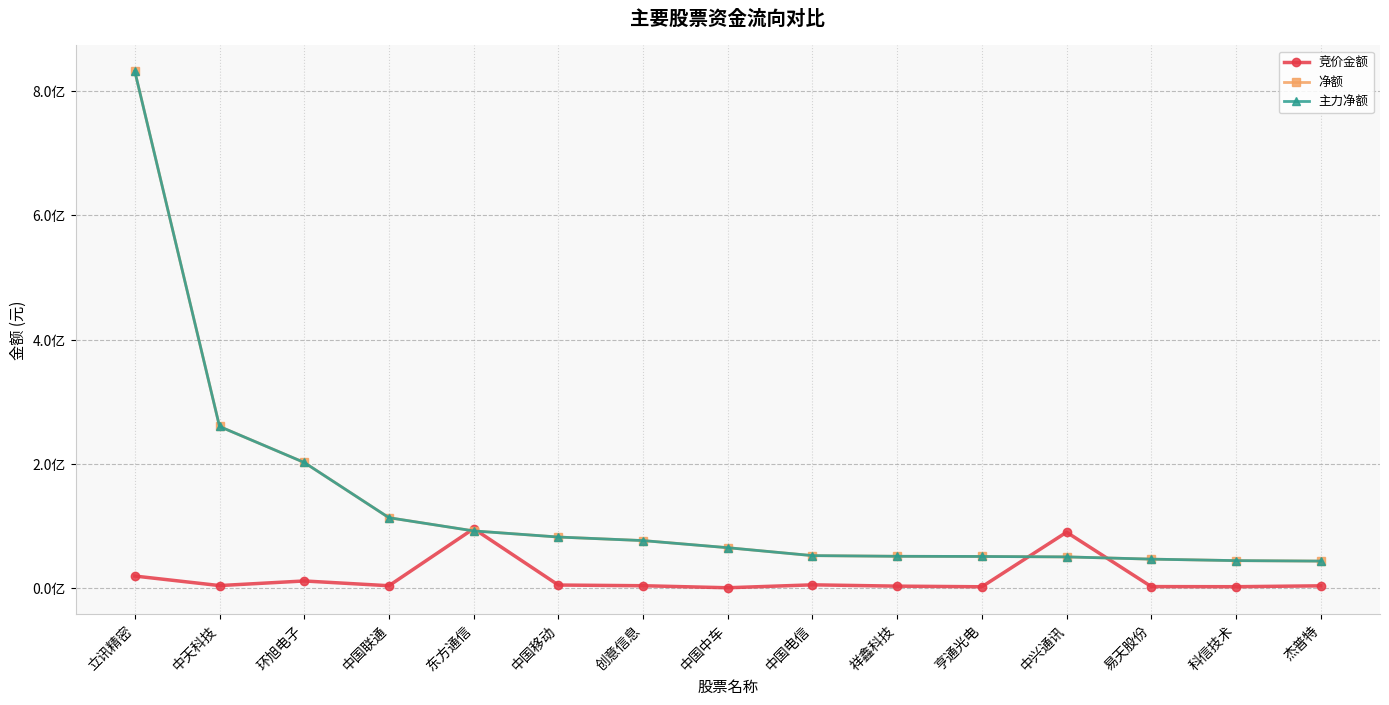

What are all the series names shown in the legend?

竞价金额, 净额, 主力净额